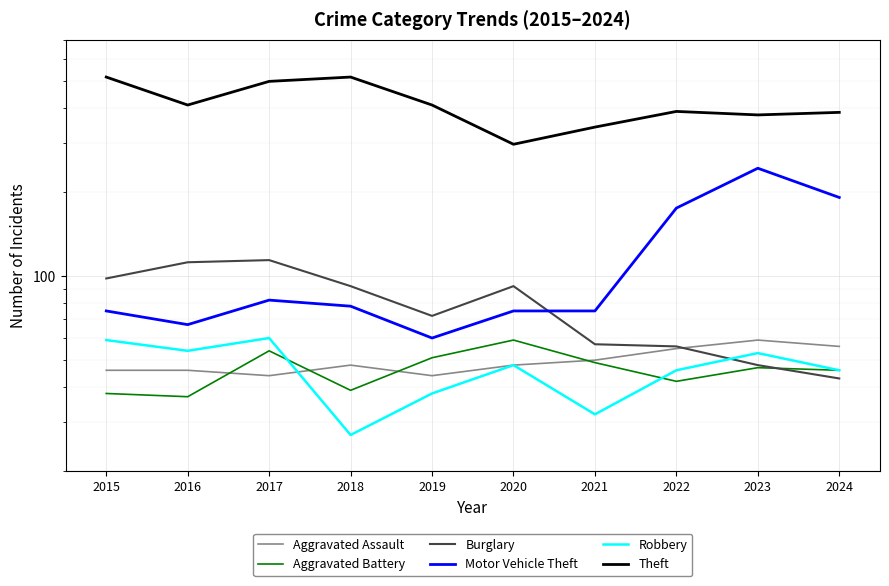

Between 2024 and 2020, which is larger?

2024